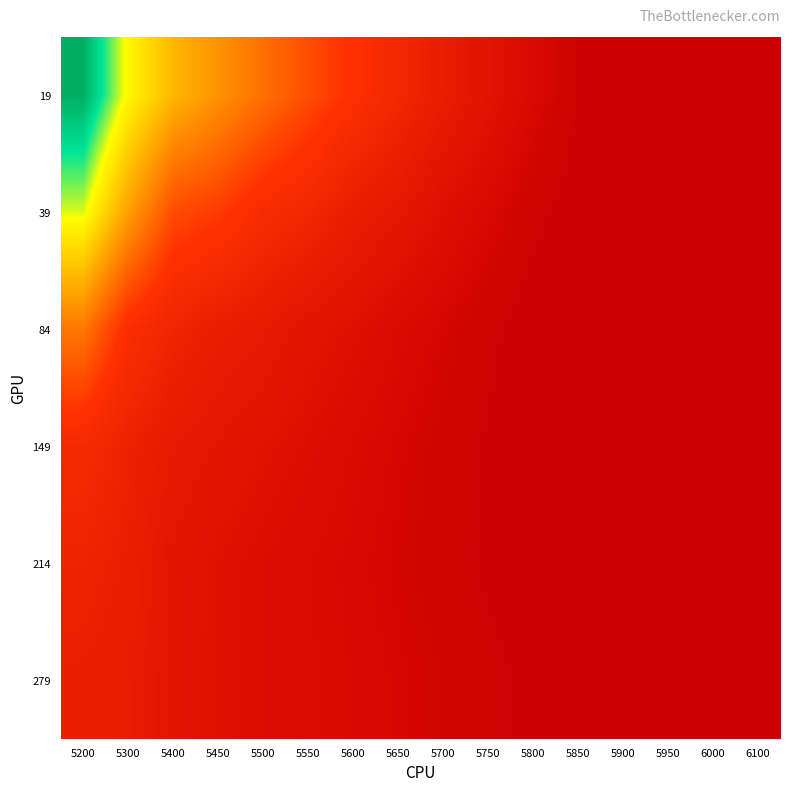

Reading right to left, what are all the values shown in this chart?

19: 6100=0.1	6000=0.1	5950=0.1	5900=0.1	5850=0.1	5800=0.1	5750=0.2	5700=0.2	5650=0.3	5600=0.3	5550=0.4	5500=0.4	5450=0.5	5400=0.5	5300=0.6	5200=0.7
39: 6100=0.1	6000=0.1	5950=0.1	5900=0.1	5850=0.1	5800=0.1	5750=0.1	5700=0.2	5650=0.2	5600=0.2	5550=0.3	5500=0.3	5450=0.3	5400=0.4	5300=0.5	5200=0.6
84: 6100=0.1	6000=0.1	5950=0.1	5900=0.1	5850=0.1	5800=0.1	5750=0.1	5700=0.1	5650=0.2	5600=0.2	5550=0.2	5500=0.2	5450=0.2	5400=0.3	5300=0.3	5200=0.4
149: 6100=0.1	6000=0.1	5950=0.1	5900=0.1	5850=0.1	5800=0.1	5750=0.1	5700=0.1	5650=0.1	5600=0.2	5550=0.2	5500=0.2	5450=0.2	5400=0.2	5300=0.3	5200=0.3
214: 6100=0.1	6000=0.1	5950=0.1	5900=0.1	5850=0.1	5800=0.1	5750=0.1	5700=0.1	5650=0.1	5600=0.1	5550=0.2	5500=0.2	5450=0.2	5400=0.2	5300=0.2	5200=0.3
279: 6100=0.1	6000=0.1	5950=0.1	5900=0.1	5850=0.1	5800=0.1	5750=0.1	5700=0.1	5650=0.1	5600=0.1	5550=0.2	5500=0.2	5450=0.2	5400=0.2	5300=0.2	5200=0.2